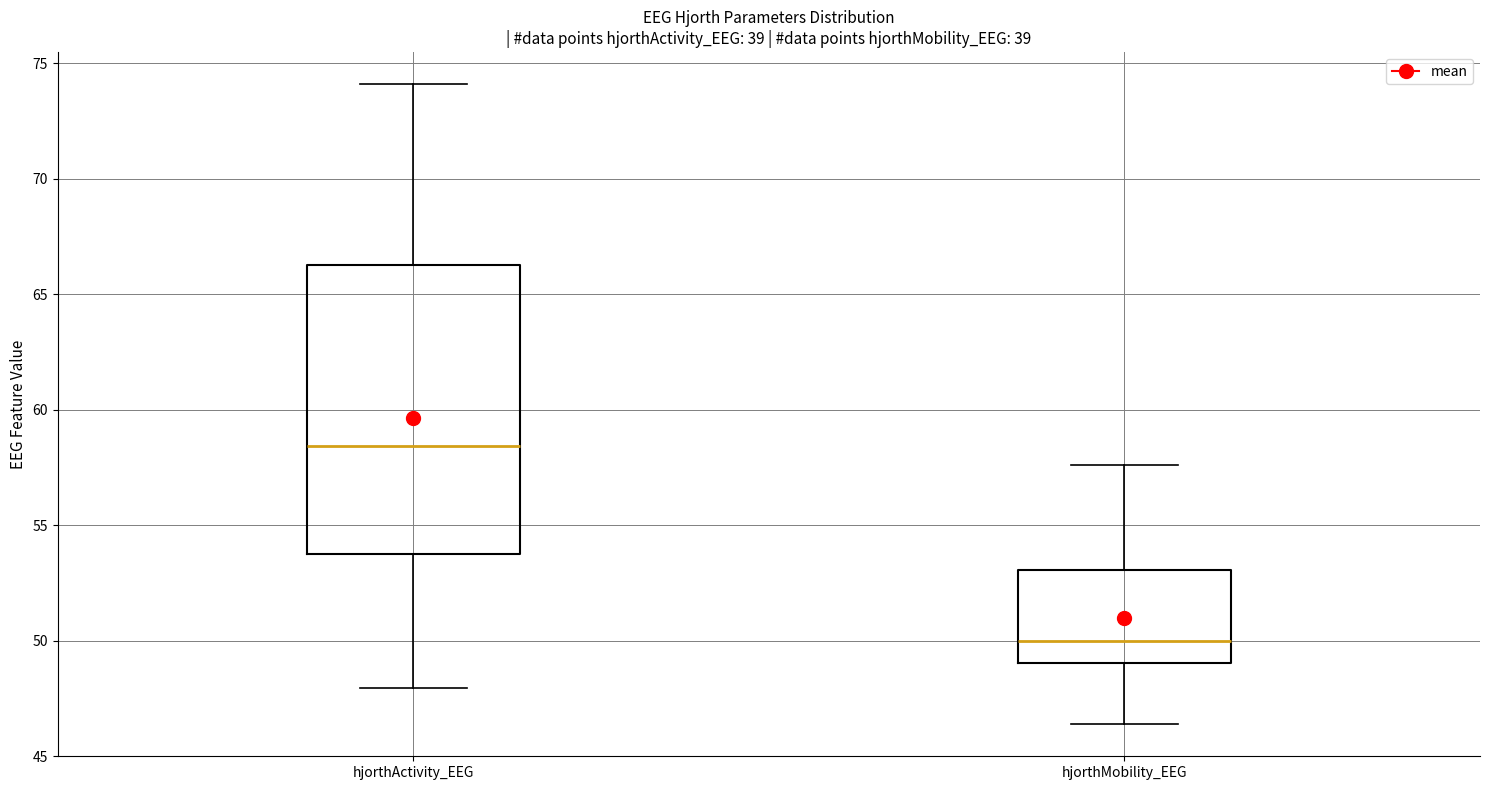

Reading left to right, read every box against the y-axis: the position of its median line, the range the box covers, and the ends of its whiskers. The values are not printed on the chart, so give them approximately, as read against the axis.

hjorthActivity_EEG: median 58.5, box 53.5 to 66.5, whiskers 48.0 to 74.0
hjorthMobility_EEG: median 50.0, box 49.0 to 53.0, whiskers 46.5 to 57.5